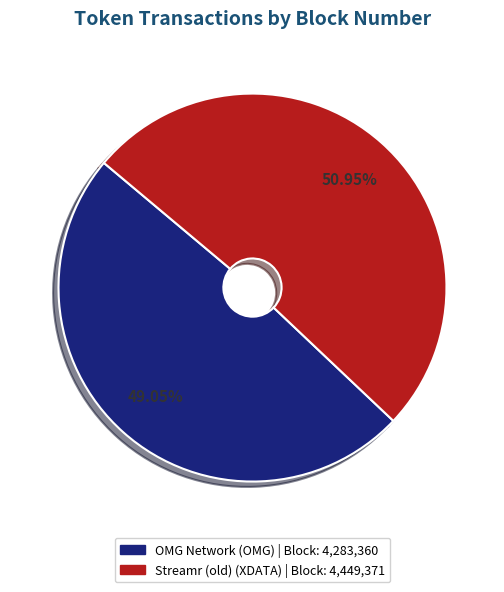

To the nearest percent, what is the combined percentage of OMG Network and Streamr (old)?

100%